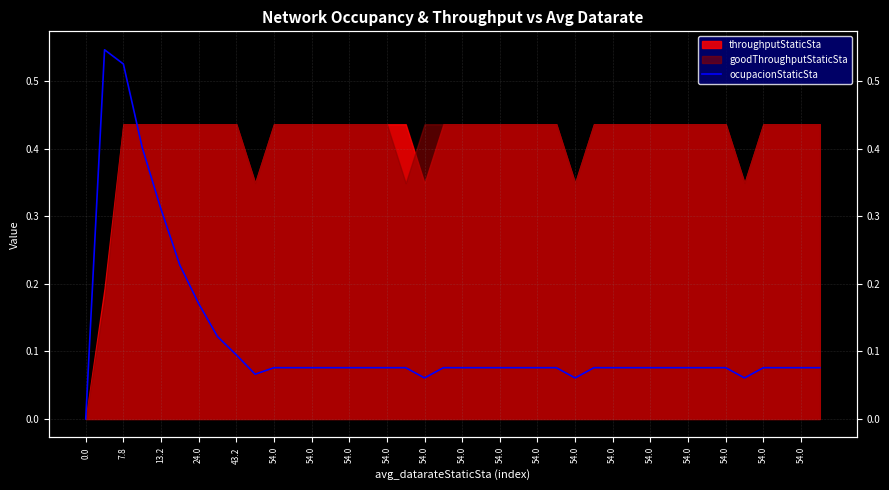

Between 24.0 and 38, which is larger?

24.0